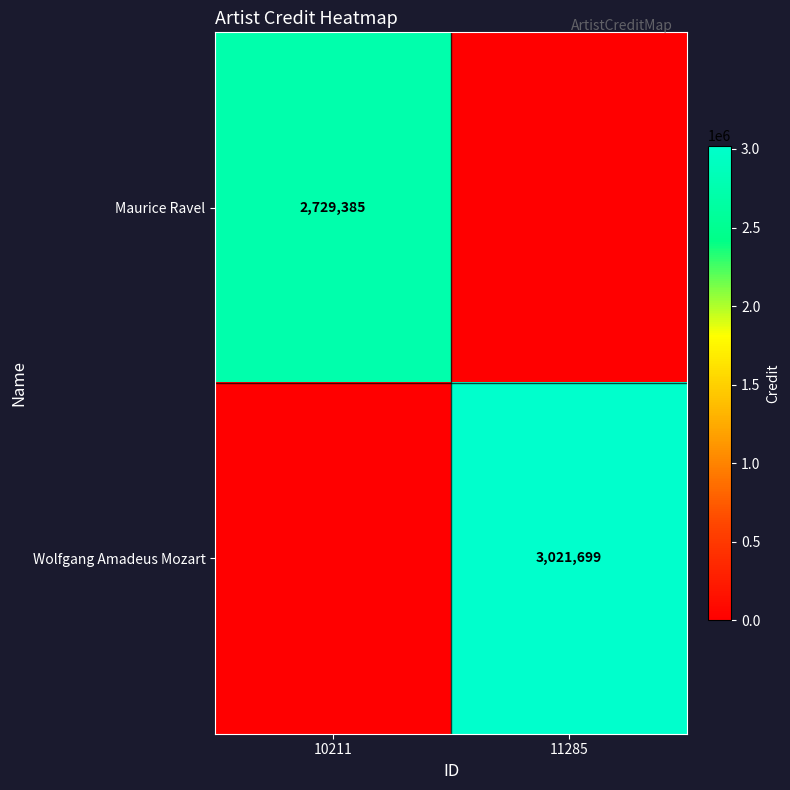

At which category is the sum across all series the highest?

11285